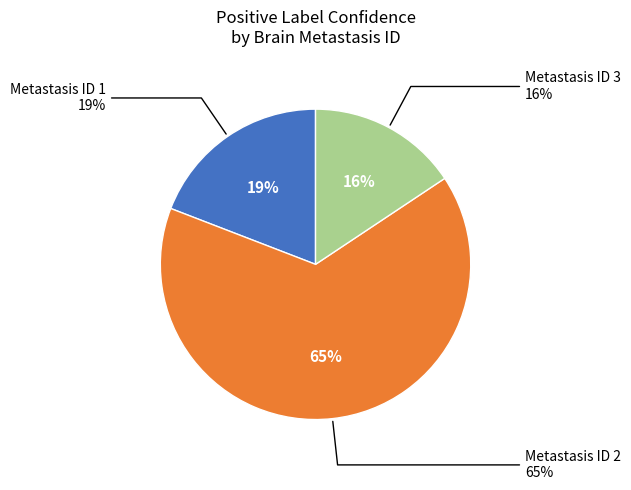

The 9 slice represents 1% of the pie. True or false?

False